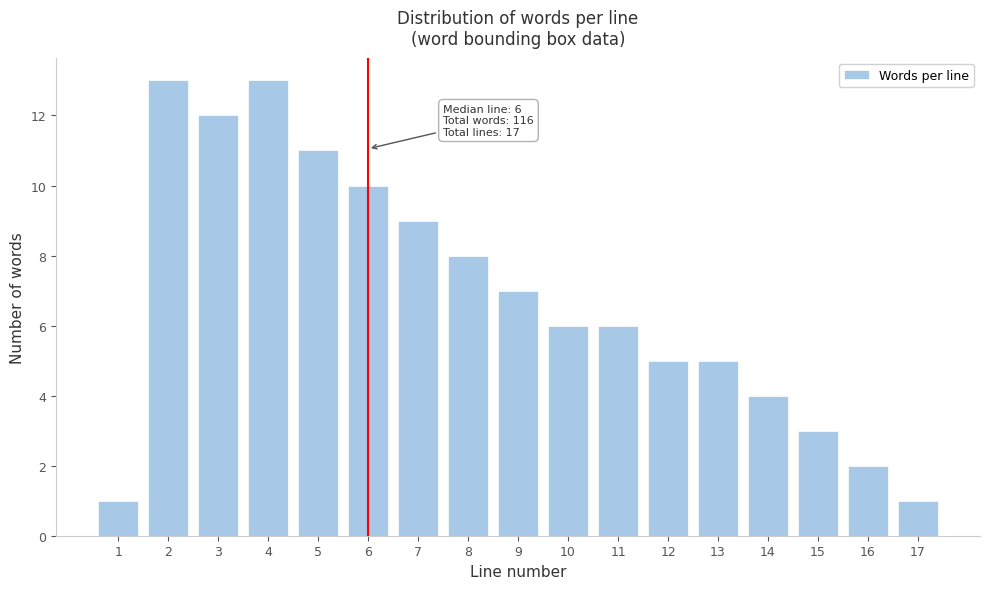

Reading left to right, what are all the values shown in this chart?

1=1	2=13	3=12	4=13	5=11	6=10	7=9	8=8	9=7	10=6	11=6	12=5	13=5	14=4	15=3	16=2	17=1